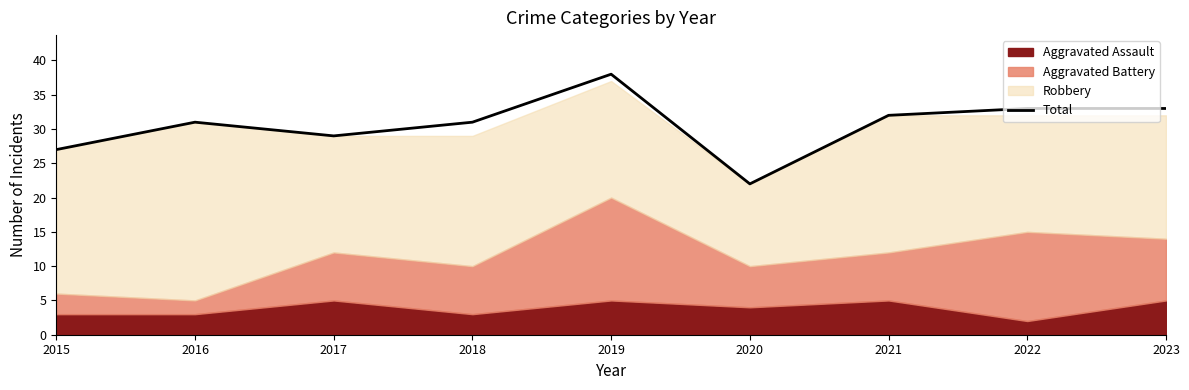

What is the maximum value shown in the chart?

38